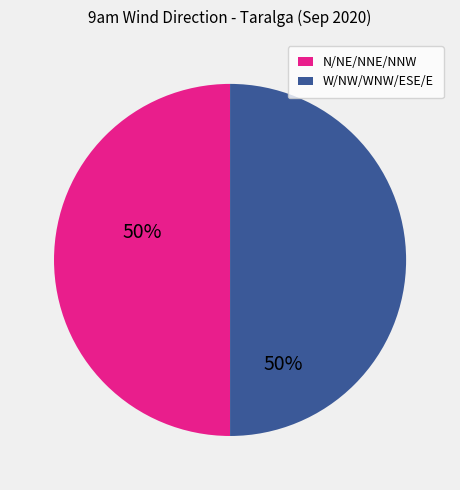

Do N/NE/NNE/NNW and W/NW/WNW/ESE/E together represent more than half of the pie?

Yes